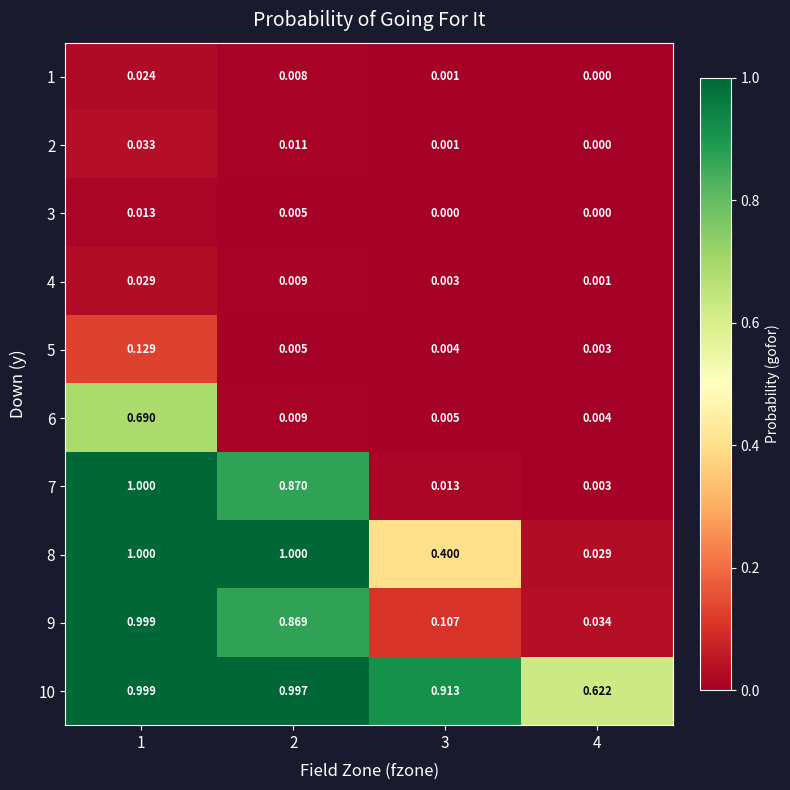

Is the value of 5 at 4 greater than the value of 6 at 4?

No